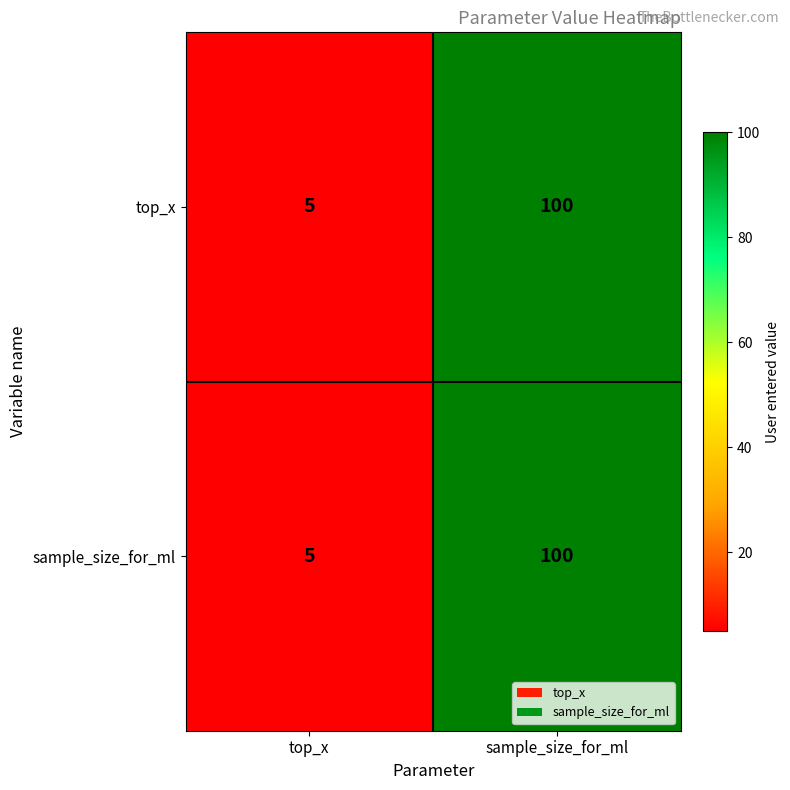

What is the sum of the top_x values at top_x and sample_size_for_ml?

105